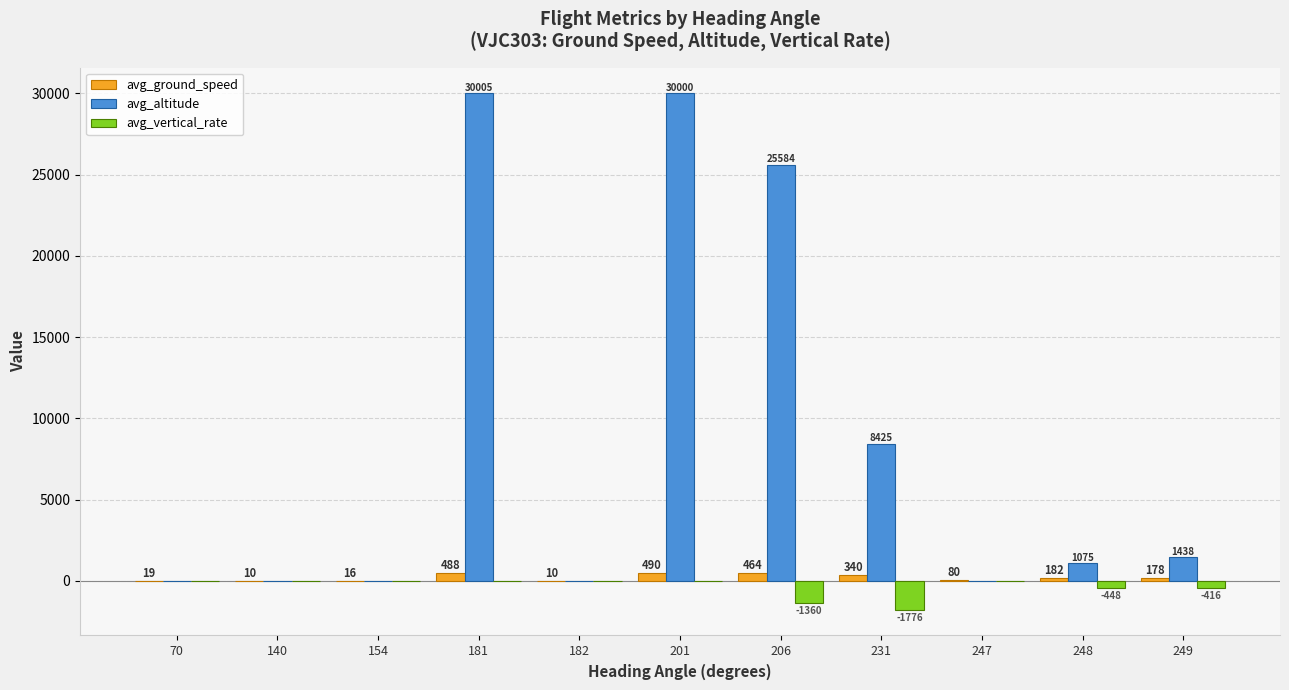

Reading left to right, extract all data points from this chart.

avg_ground_speed: 70=19	140=10	154=16	181=488	182=10	201=490	206=464	231=340	247=80	248=182	249=178
avg_altitude: 70=0	140=0	154=0	181=30005	182=0	201=30000	206=25584	231=8425	247=0	248=1075	249=1438
avg_vertical_rate: 70=0	140=0	154=0	181=0	182=0	201=0	206=-1360	231=-1776	247=0	248=-448	249=-416